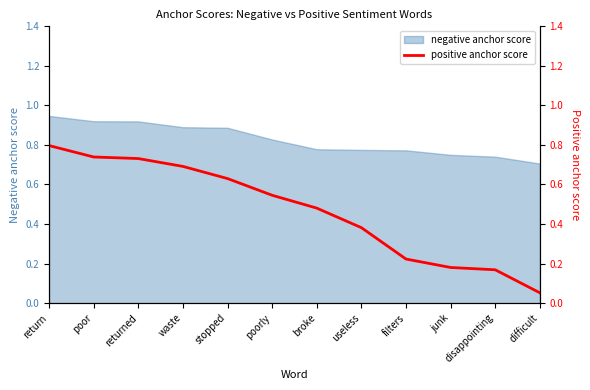

What is the label of the 6th point from the left?

poorly